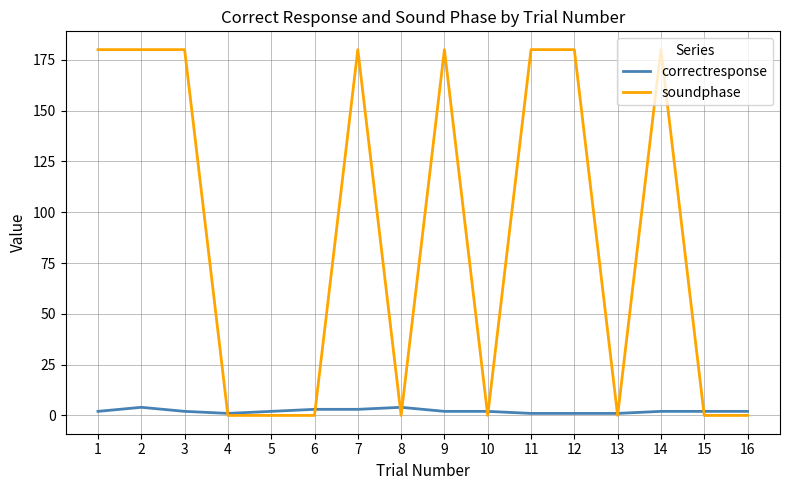

Rank the series at 1 from lowest to highest value.

correctresponse, soundphase